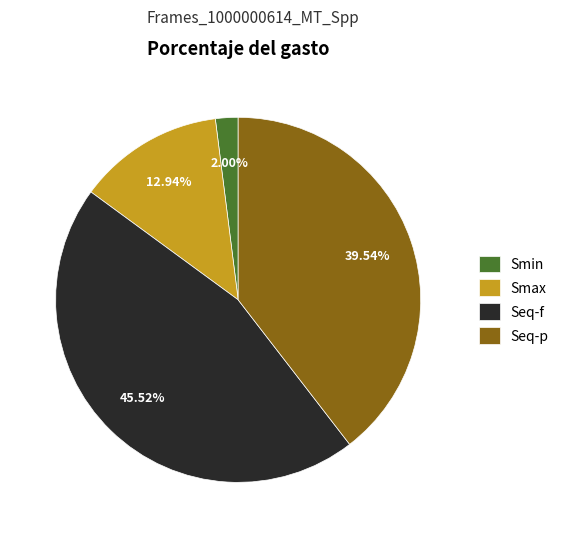

To the nearest percent, what is the average slice percentage?

25%